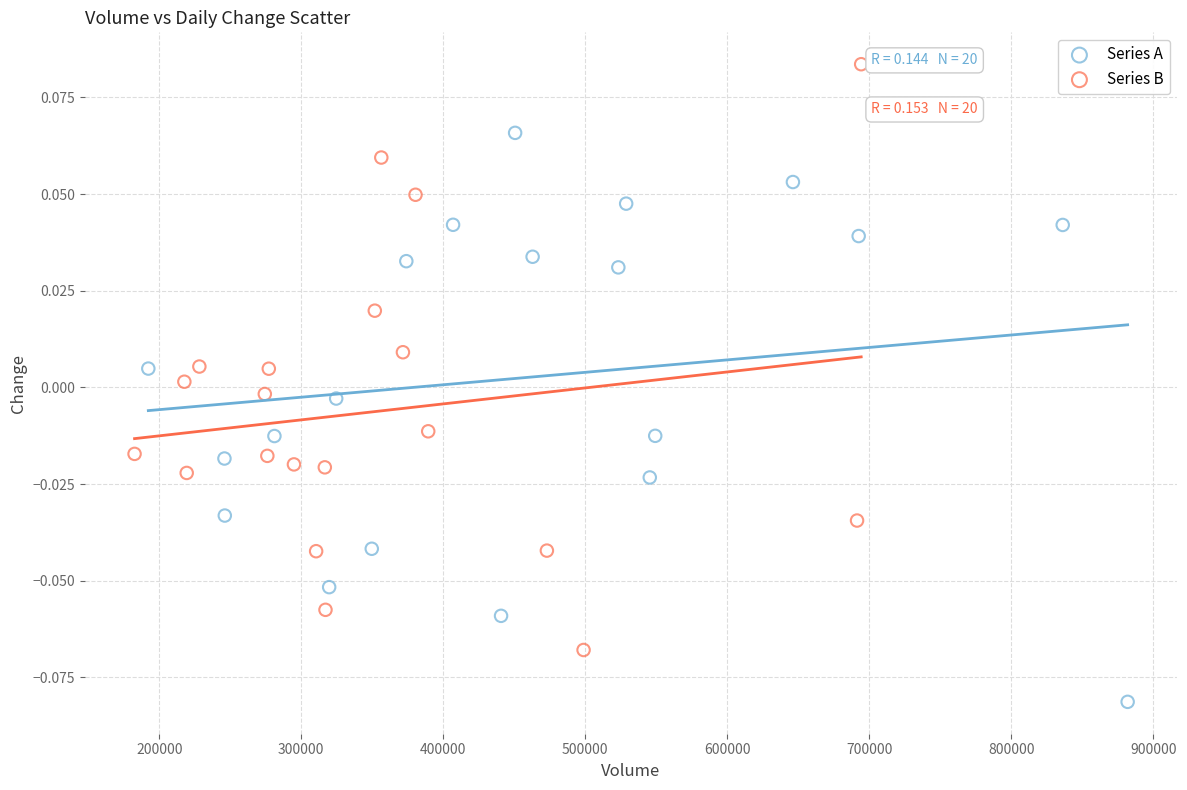

Which series contains the highest Y value?

Series B